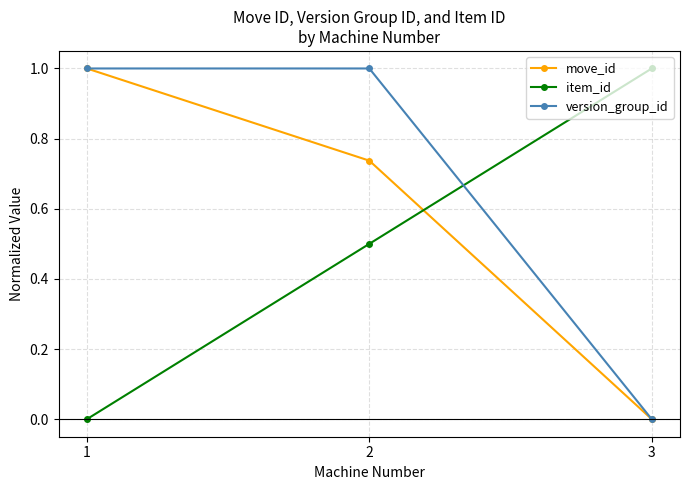

Is it true that version_group_id equals 0.0 at 3?

True